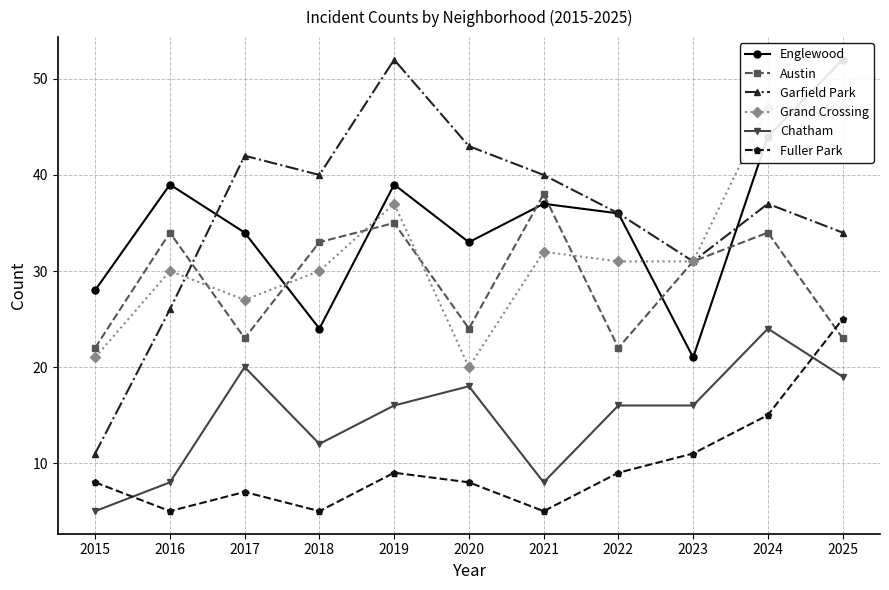

Where is the first local maximum for Grand Crossing?

2016